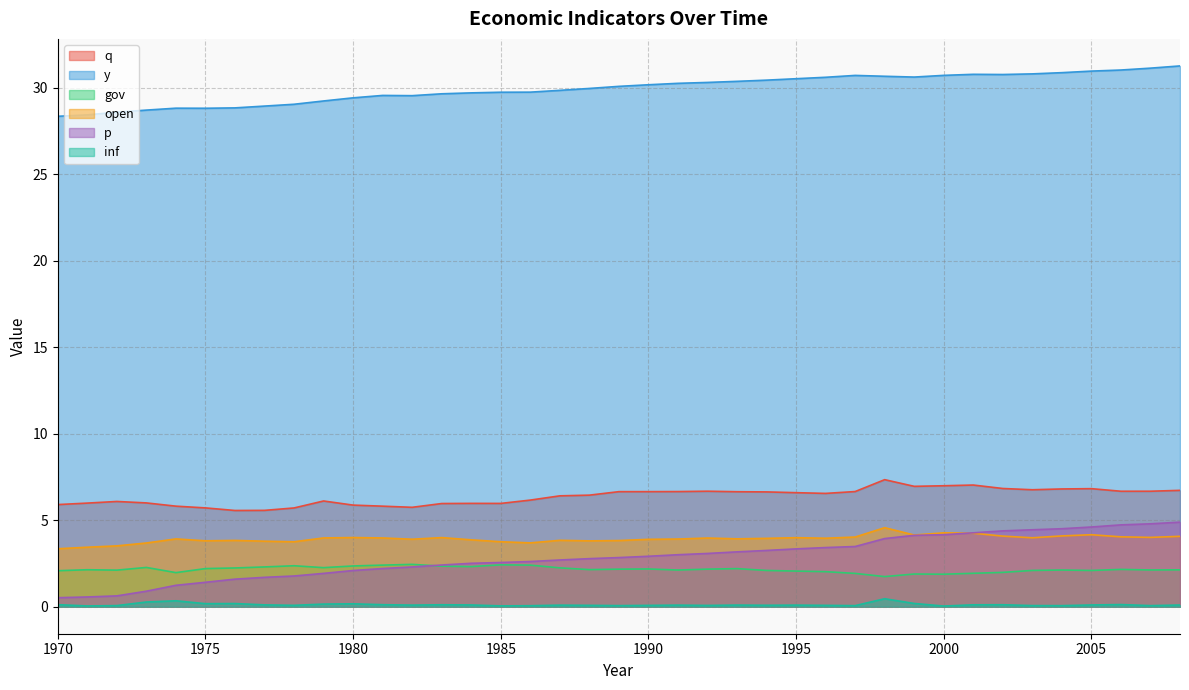

Which series changed the most between 1976 and 1997?

p